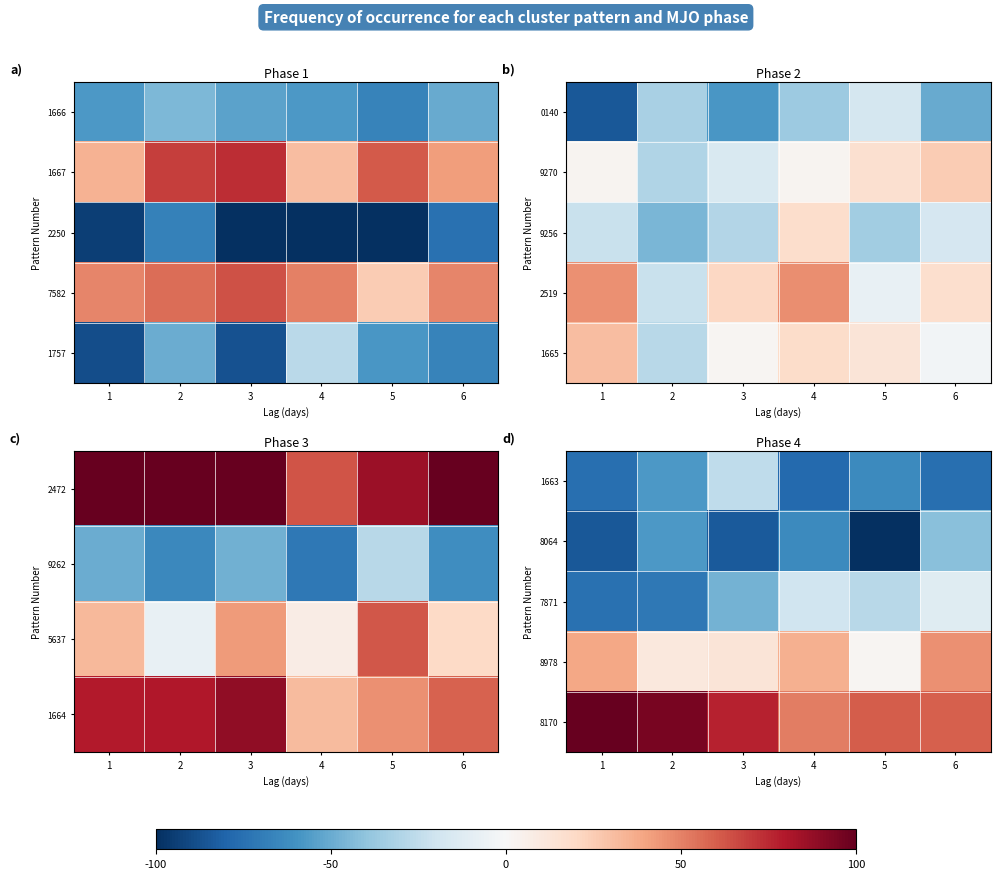

At which category does the chart reach its minimum across all series?

5